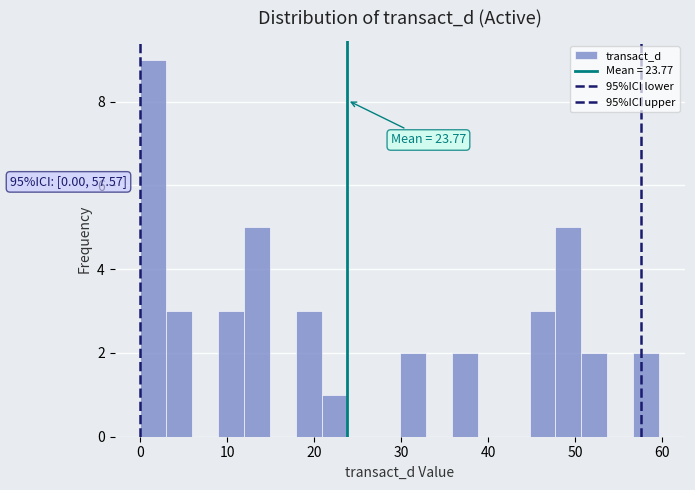

Around what value on the x-axis is the tallest bar? Give the approximate position of its centre, as read against the axis.

1